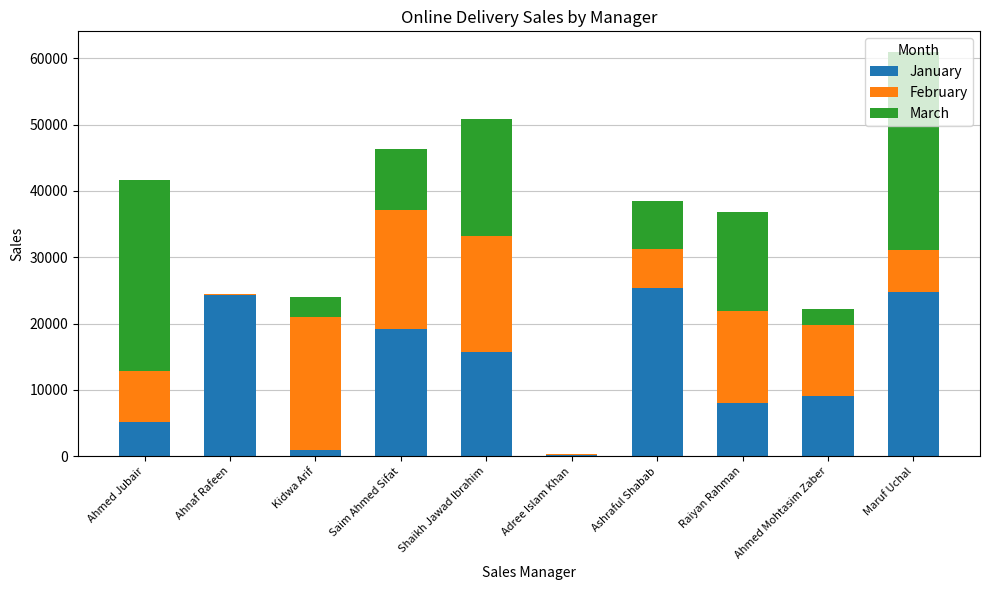

What is the sum of the January values at Ahmed Mohtasim Zaber and Raiyan Rahman?

17119.0